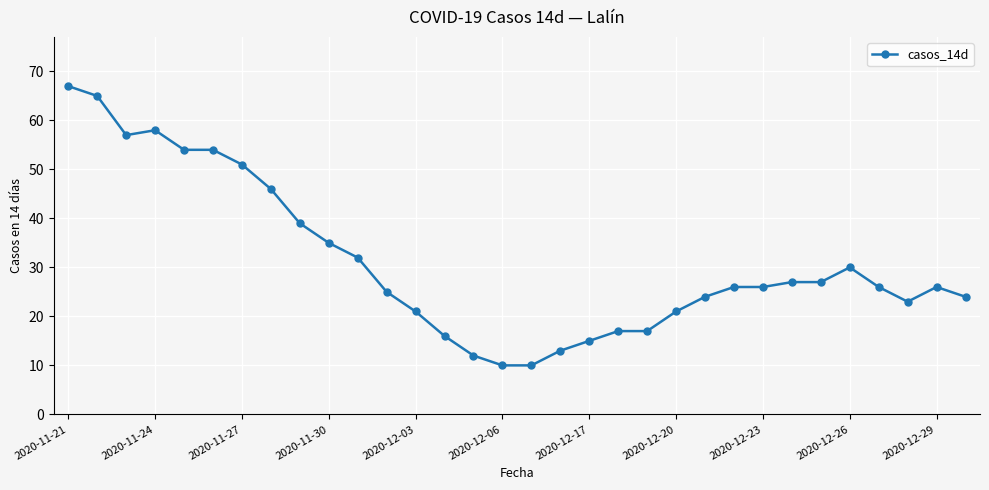

What is the maximum value shown in the chart?

67